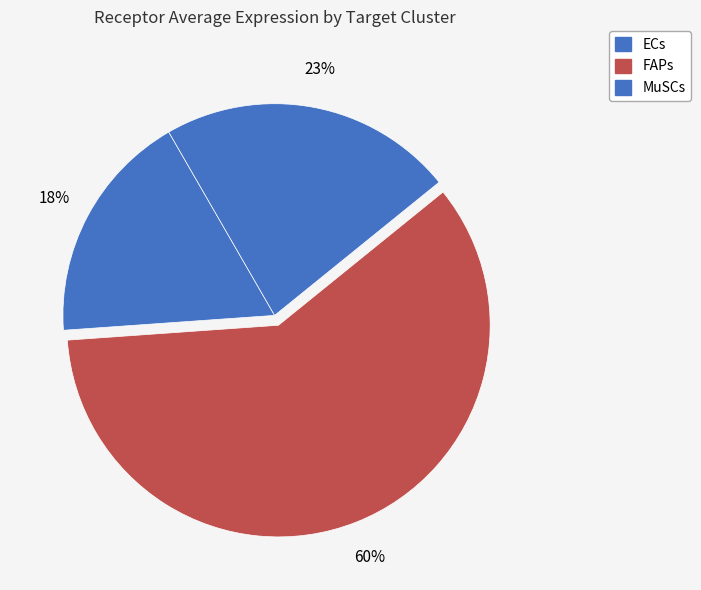

Rank the categories by value from highest to lowest.

FAPs, MuSCs, ECs